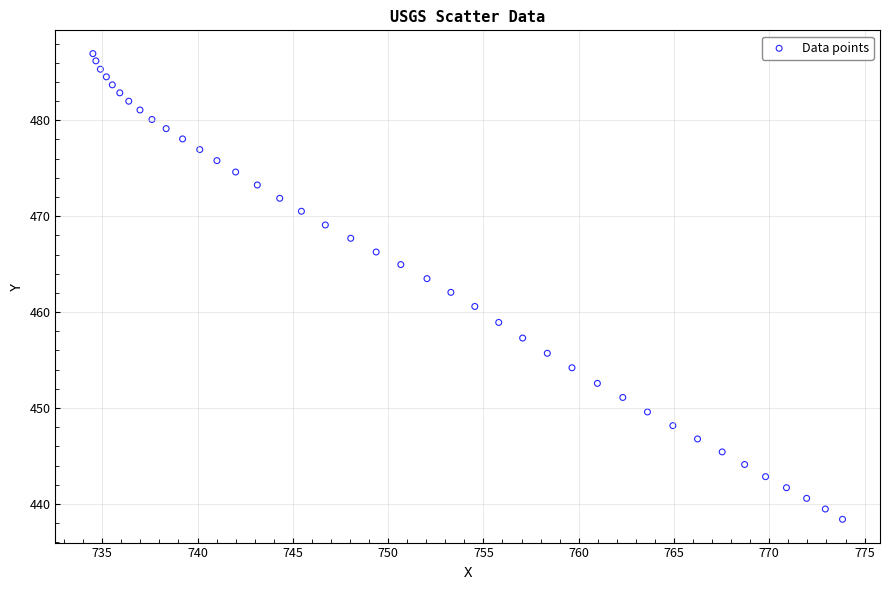

What is the range of X values (max minus min)?

39.3